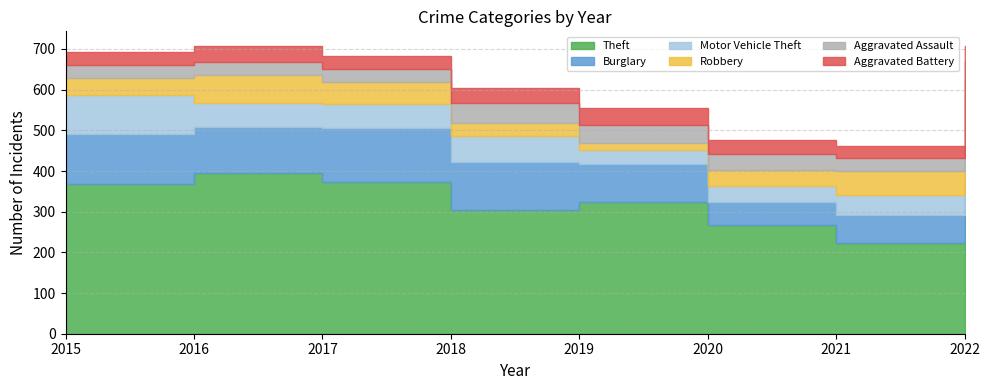

Read the Robbery value at 2022.

50